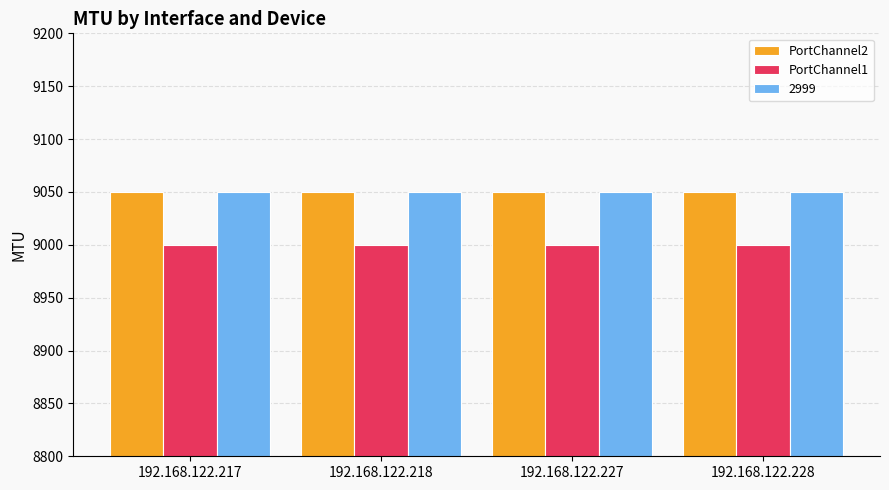

What is the difference between the highest and lowest values at 192.168.122.218?

50